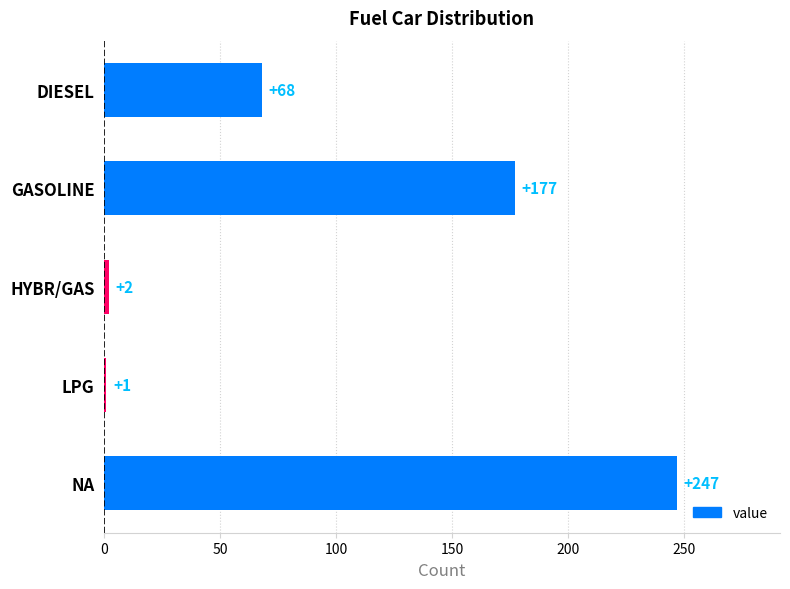

What is the average value?

99